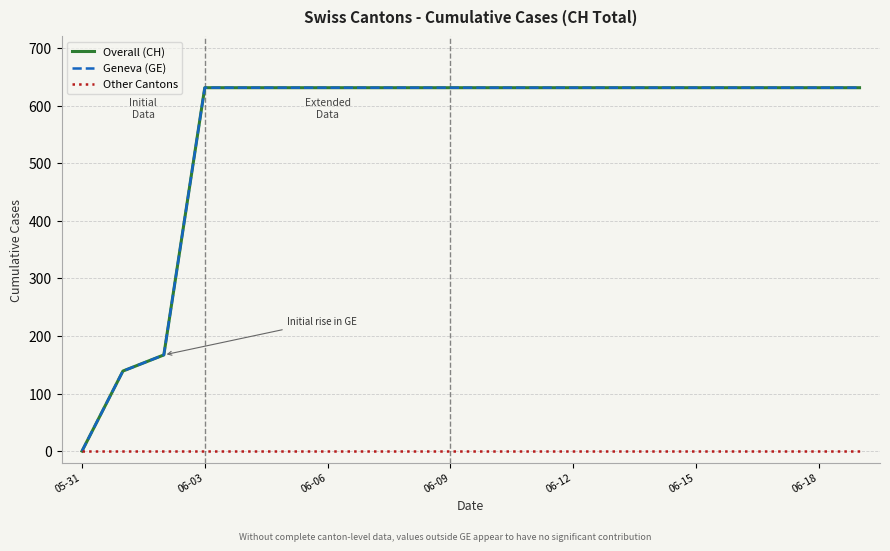

What is the maximum value shown in the chart?

631